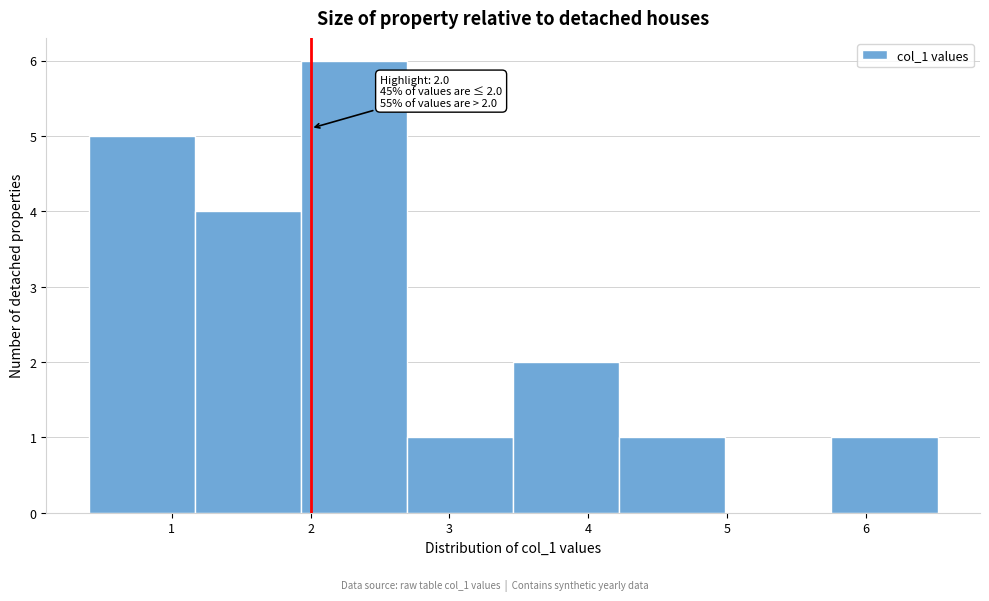

Which range on the x-axis has the tallest bar?

1.9 to 2.7